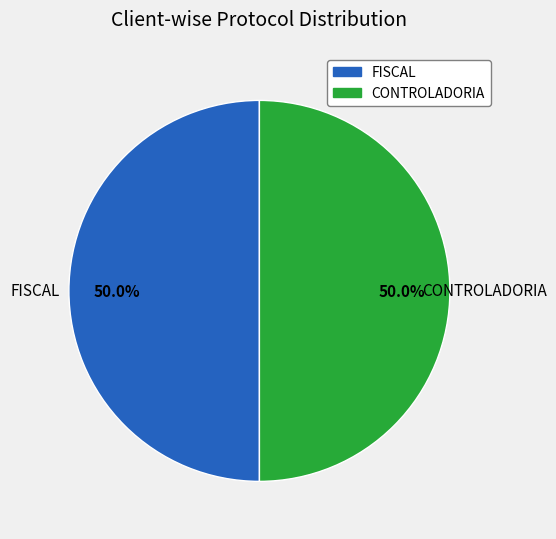

What is the ratio of the value at FISCAL to the value at CONTROLADORIA?

1.0